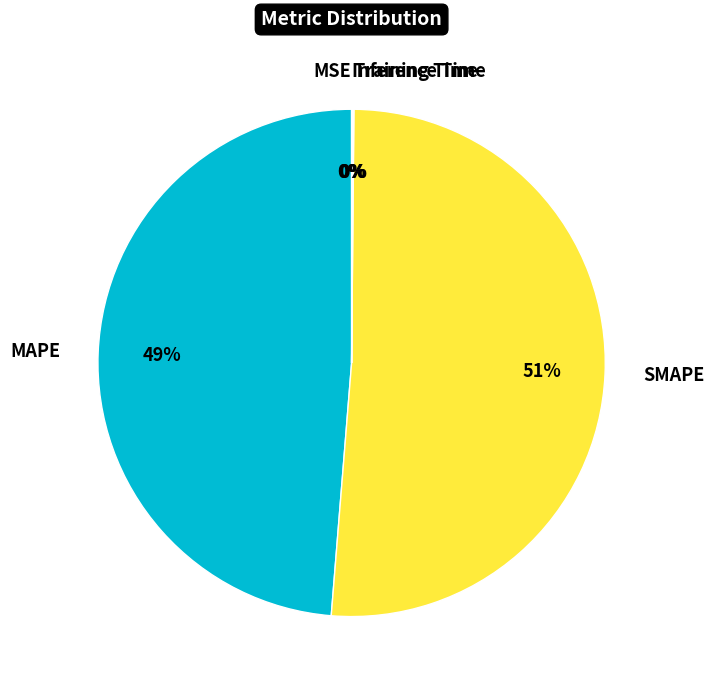

Which category has the biggest portion of the pie?

SMAPE